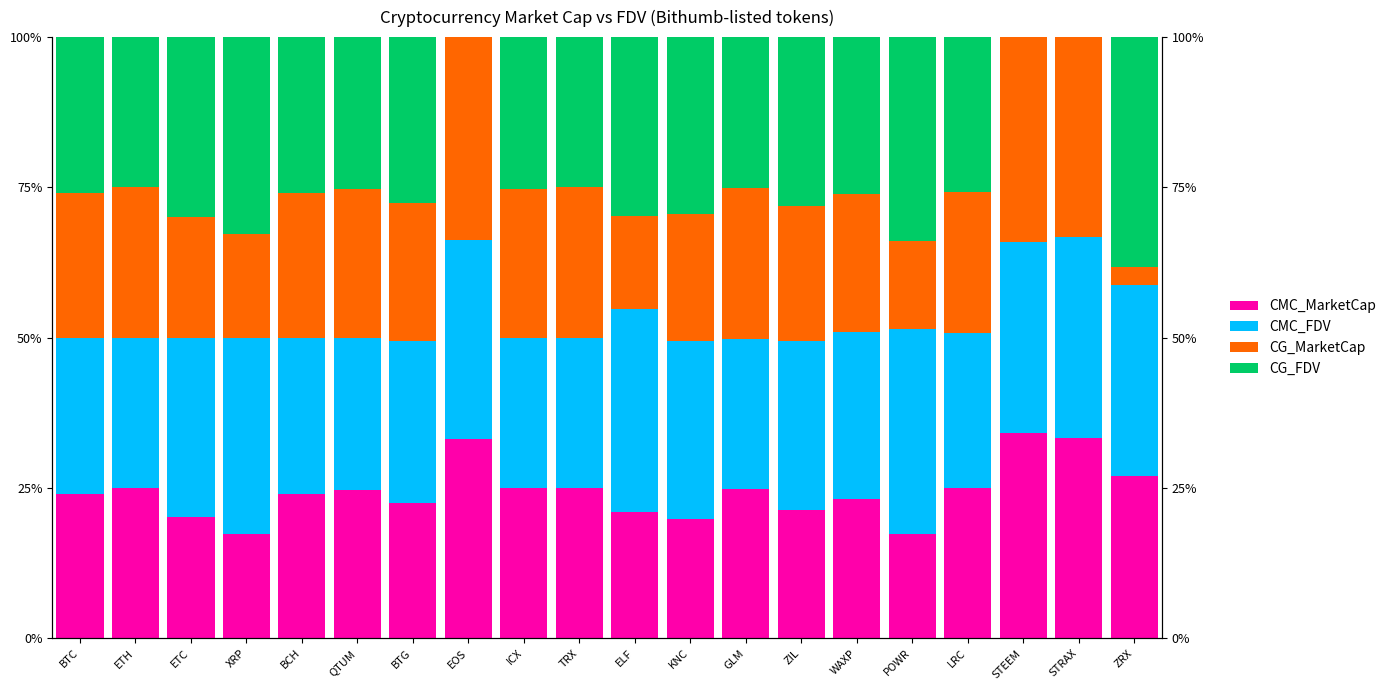

What is the approximate value of CMC_FDV at POWR?

0.3